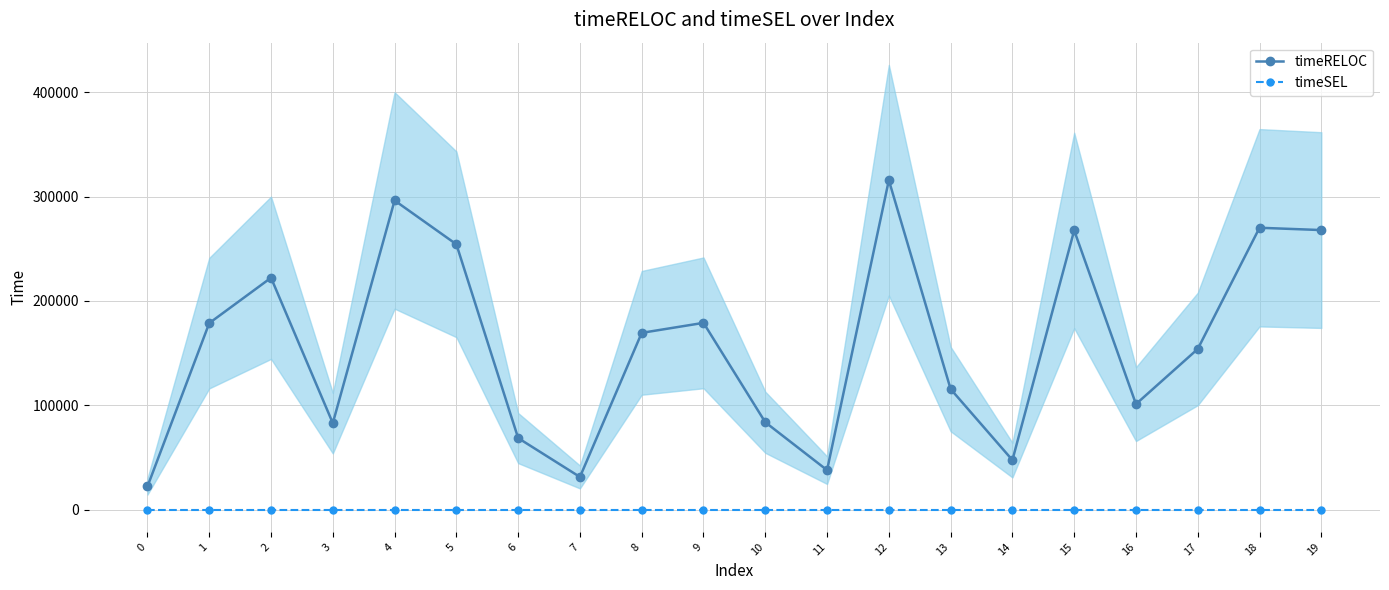

Rank the series by their average value, from lowest to highest.

timeSEL, timeRELOC